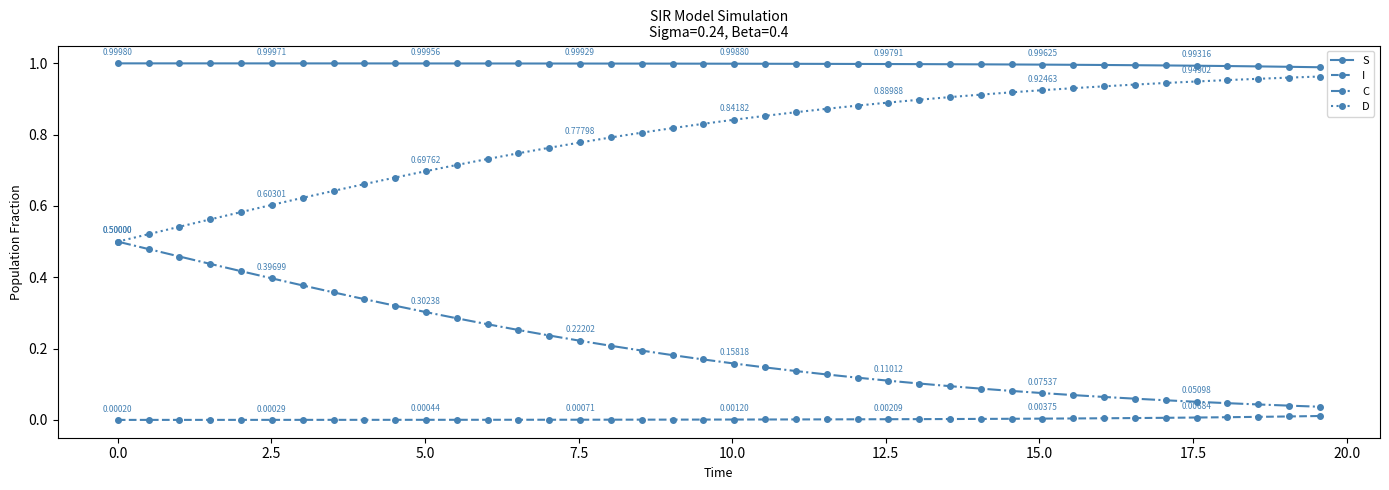

True or false: I and D cross at least once.

False